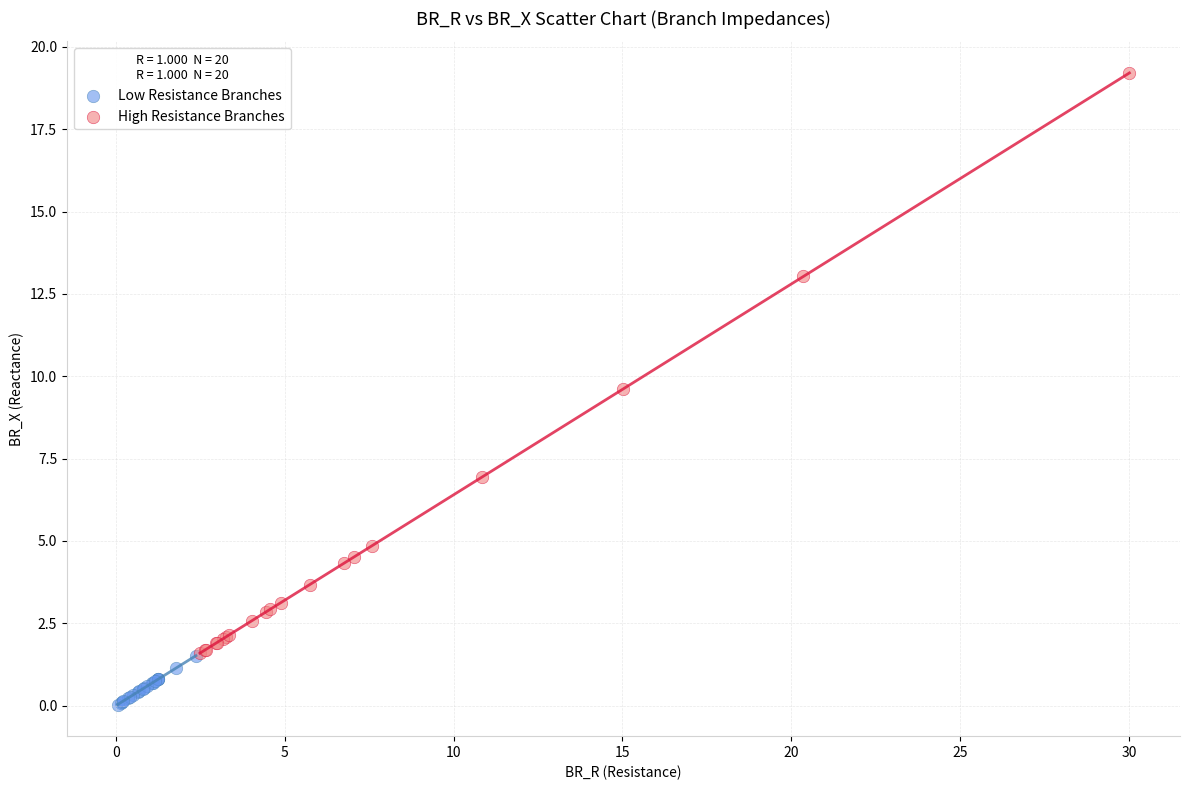

Which series reaches the minimum Y coordinate?

Low Resistance Branches